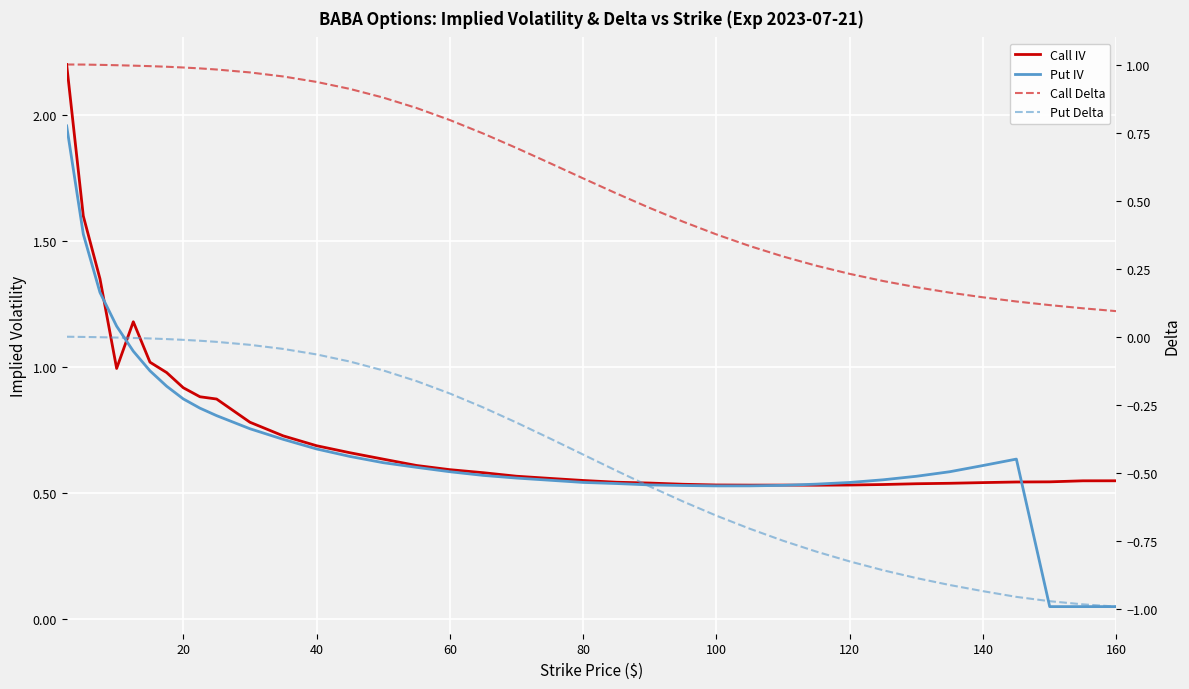

Does the chart display data point markers on the line(s)?

No